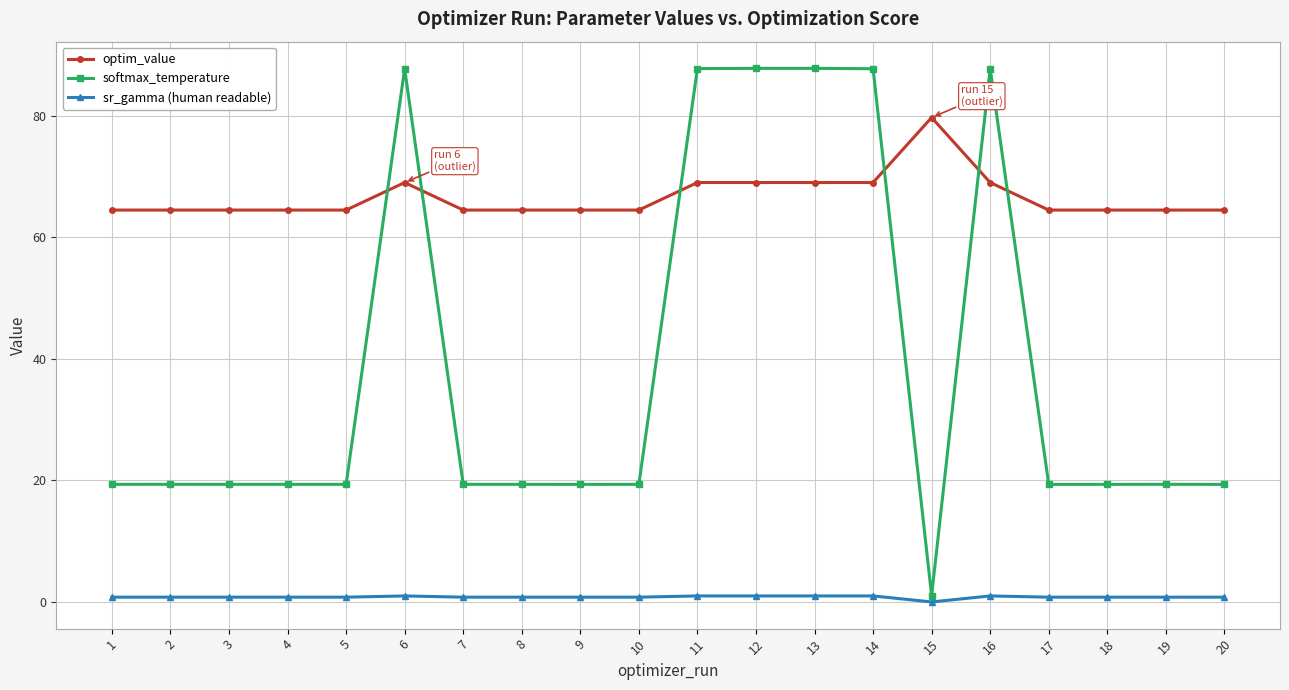

After their last crossing, which series has the higher values: softmax_temperature or optim_value?

optim_value